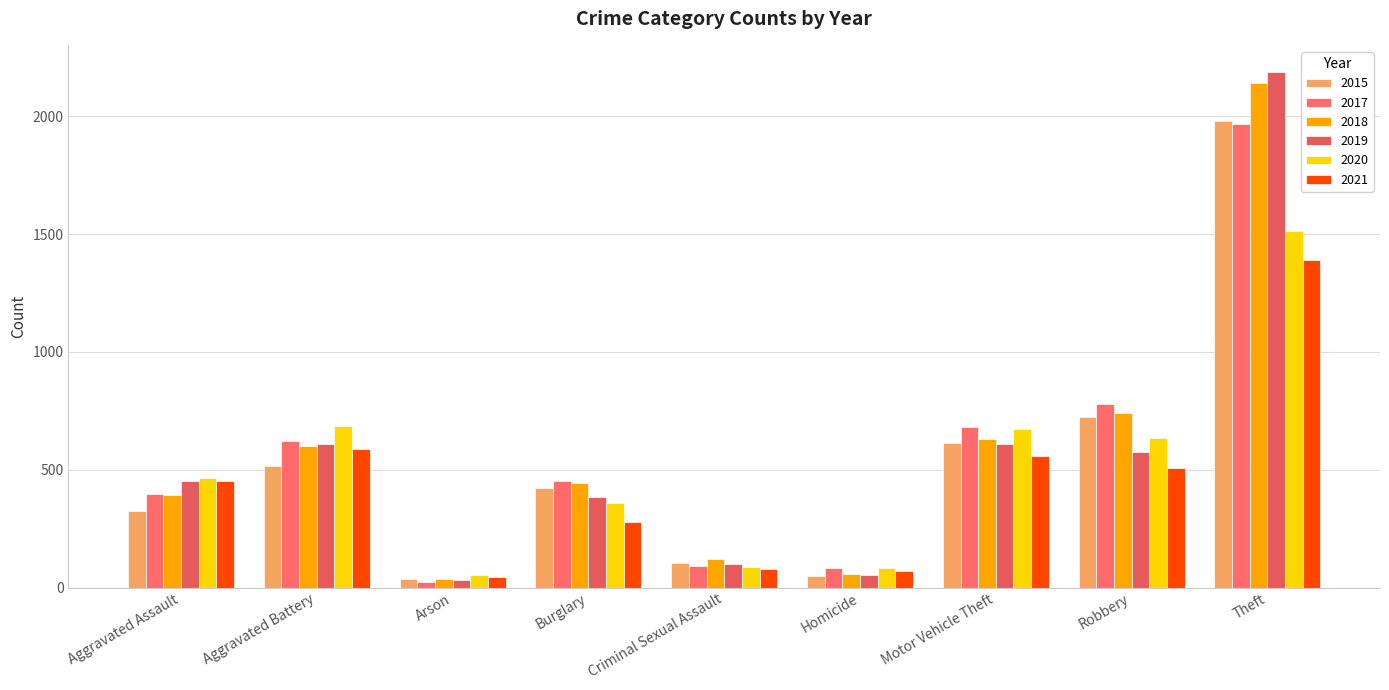

At which category does the chart reach its peak across all series?

Theft